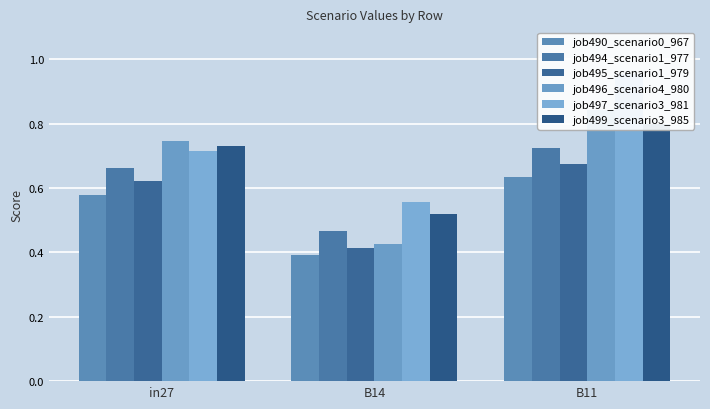

What is the label of the 2nd bar from the left?

B14